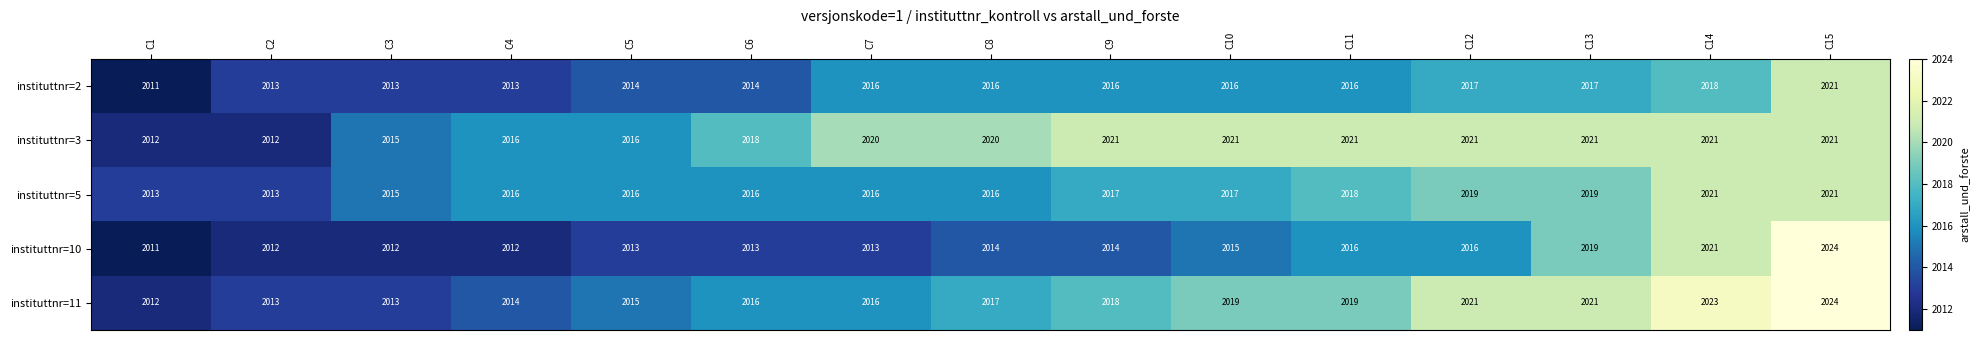

Which series has the largest total across all categories?

instituttnr=3